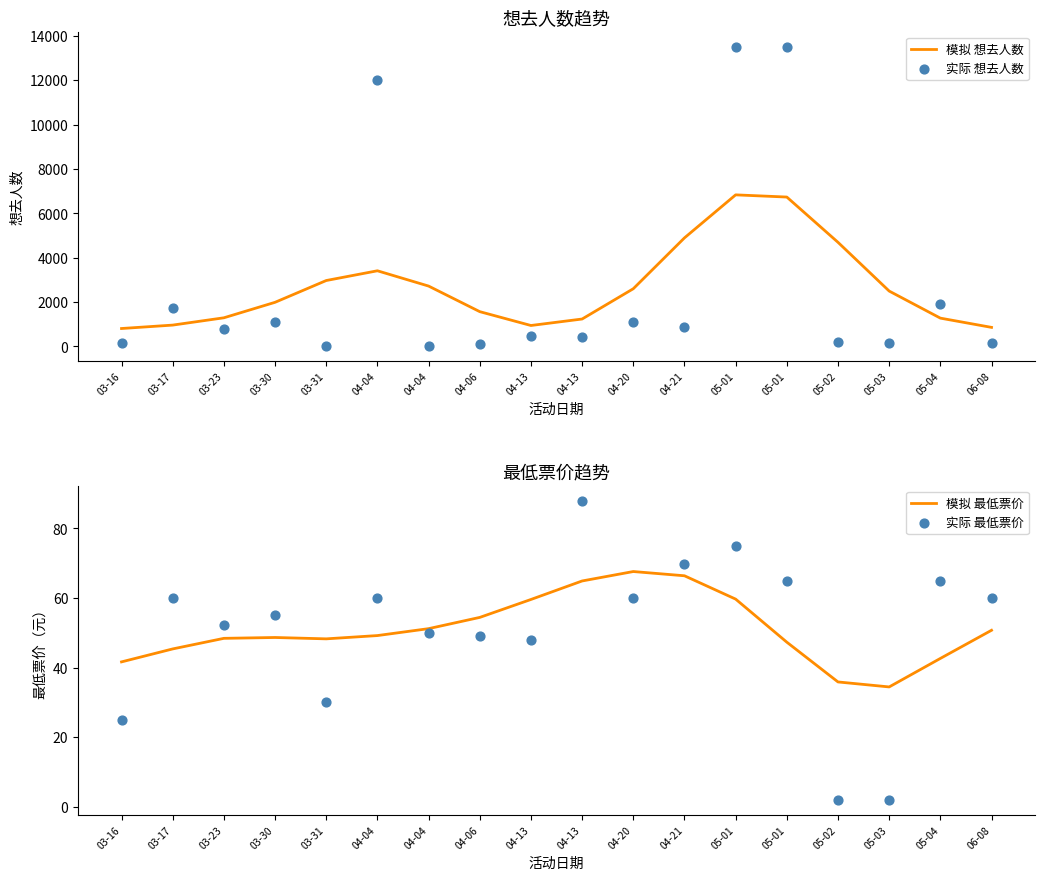

What is the total value across all series at 04-04?

15548.2